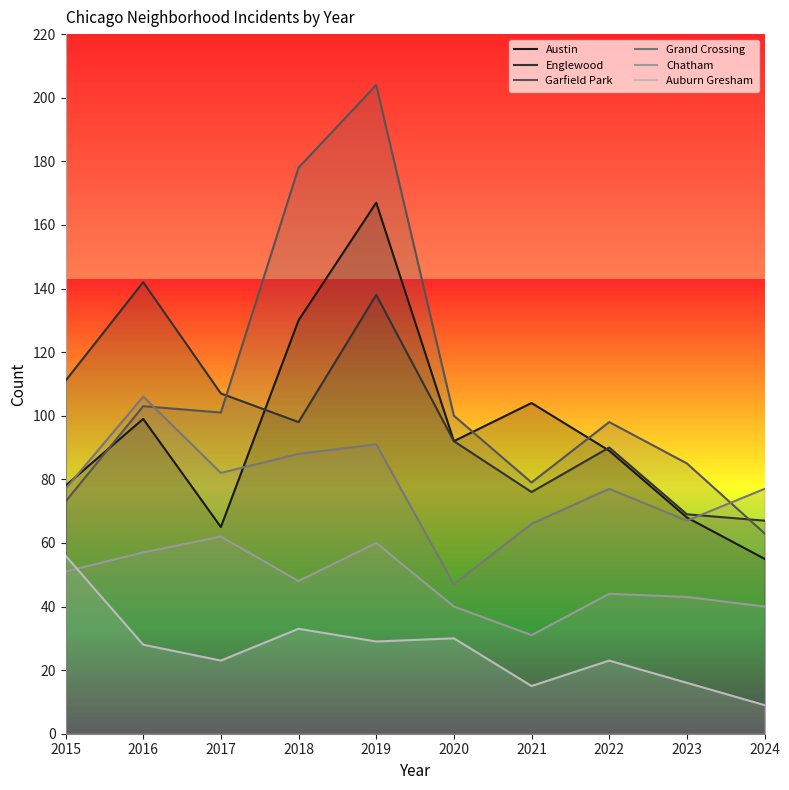

Which category has the highest value across all series?

2019